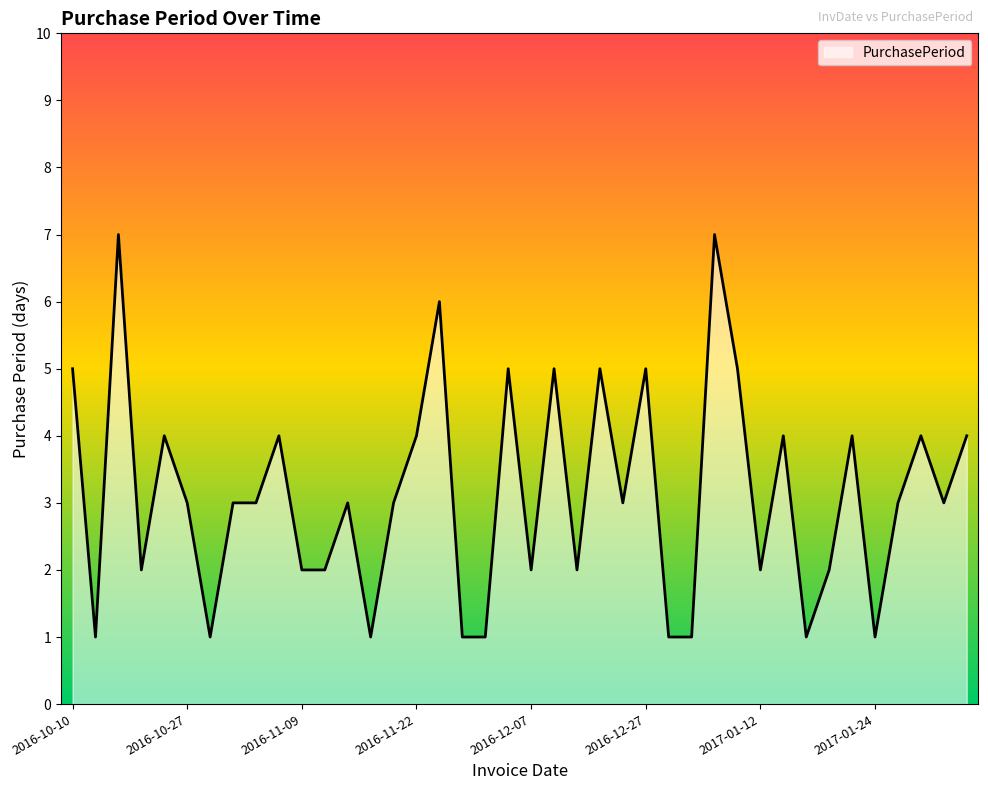

What is the difference between the maximum and minimum values?

6